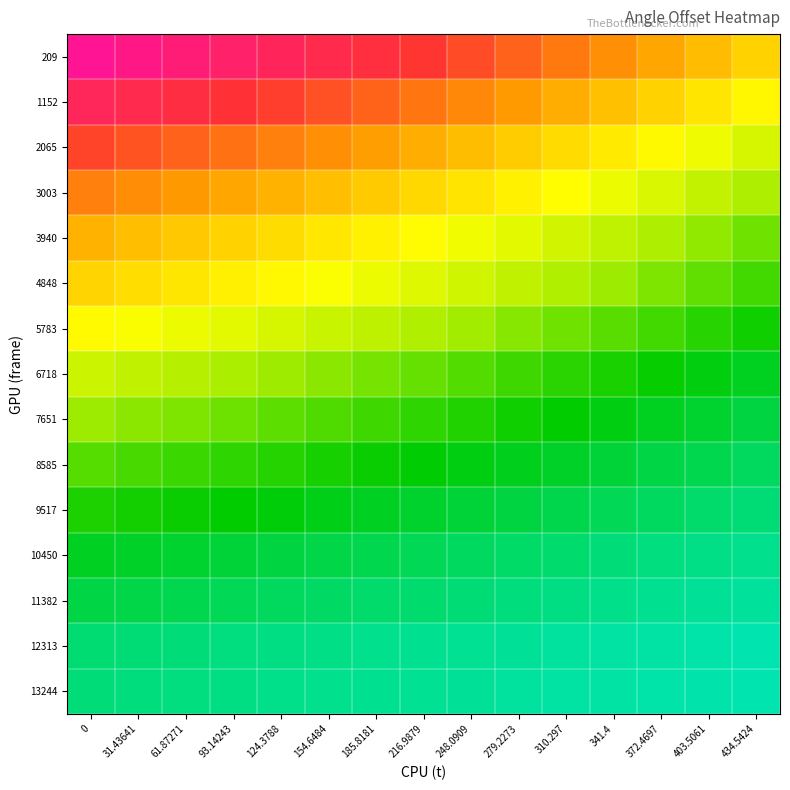

At which category does the chart reach its minimum across all series?

434.5424